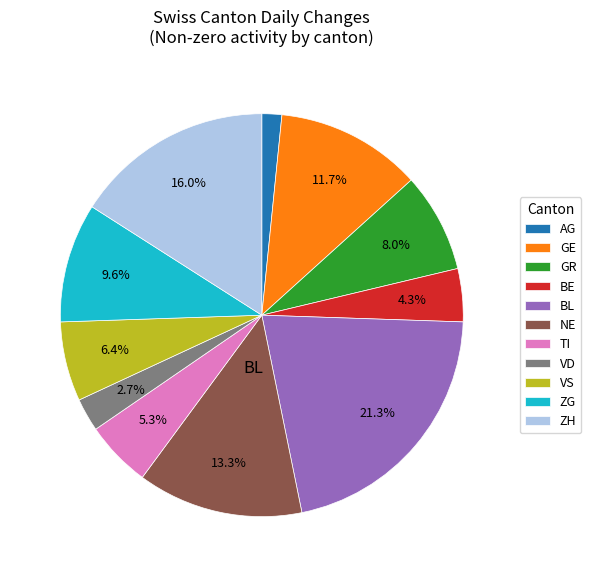

Which category has the smallest portion of the pie?

AG